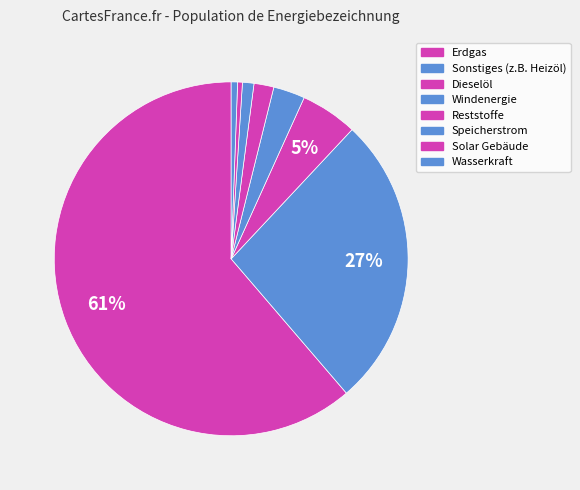

Is it true that Dieselöl is 17% of the pie?

False